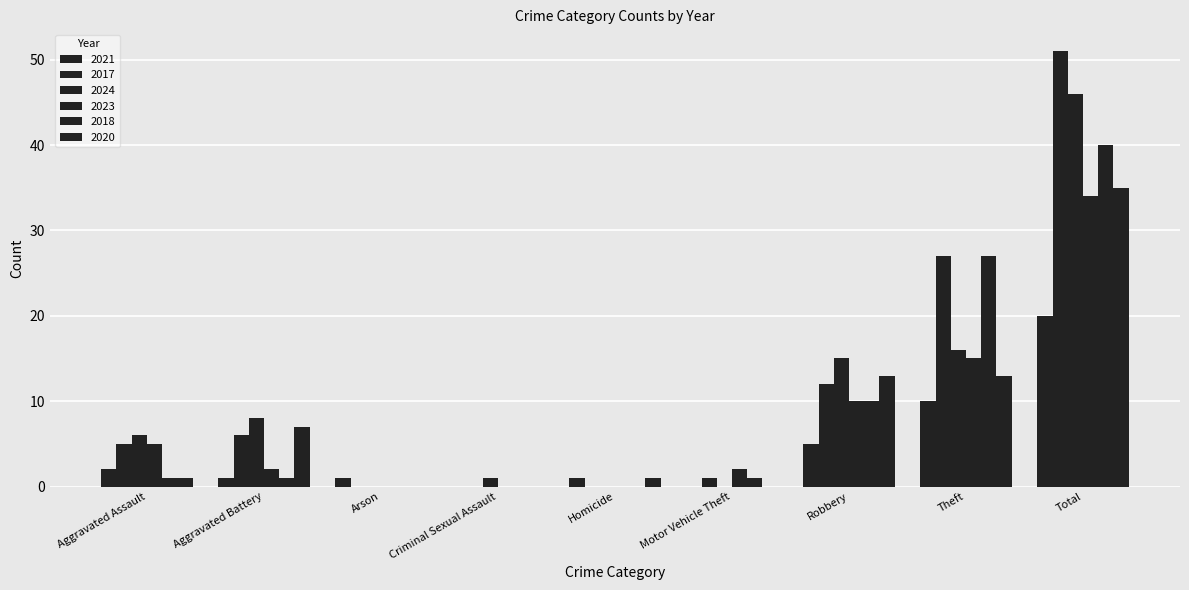

Between Aggravated Battery and Total, which series saw the biggest shift?

2017